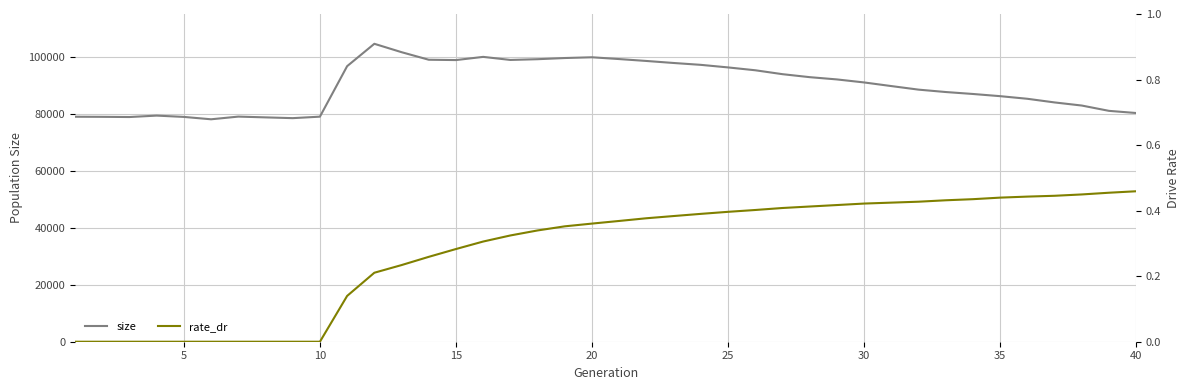

List the series in order of their peak value, lowest first.

rate_dr, size